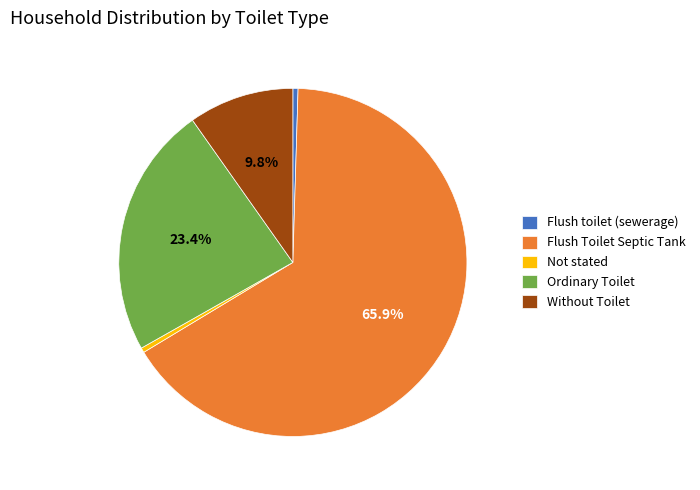

To the nearest percent, what portion does Flush Toilet Septic Tank represent?

66%